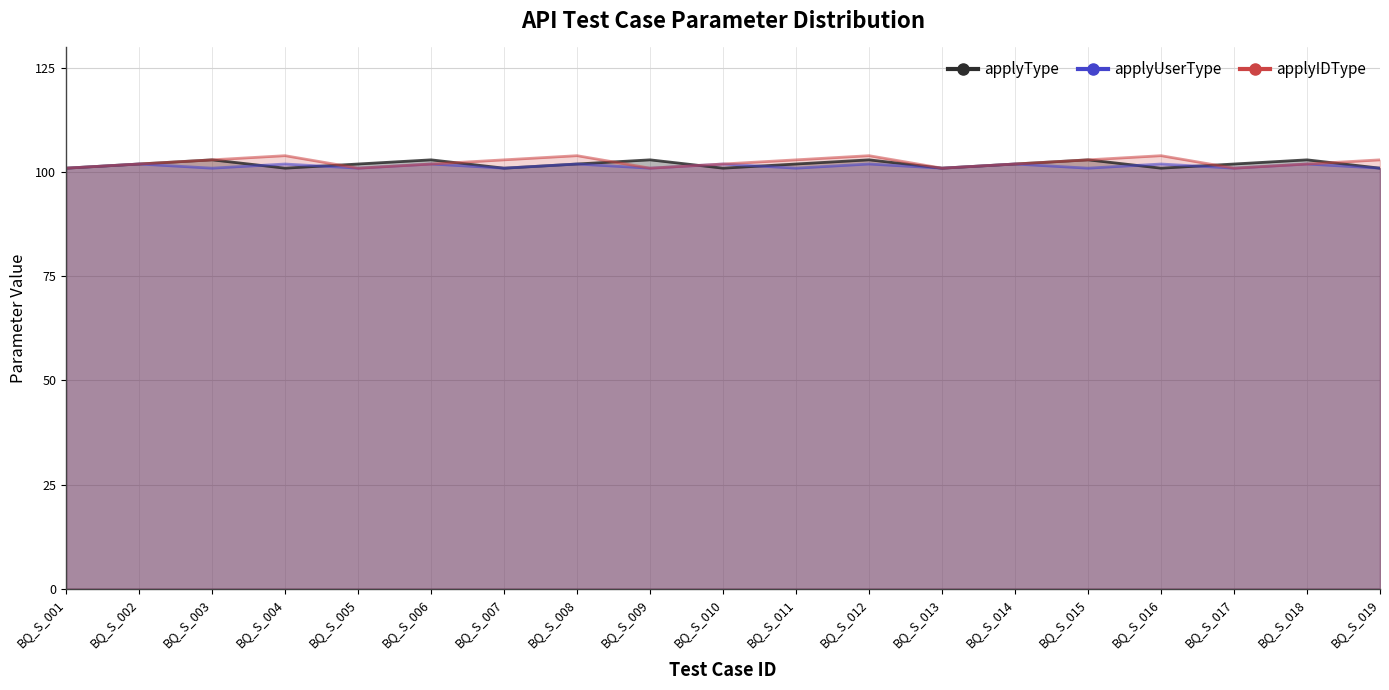

What is the total value across all series at BQ_S_005?

304